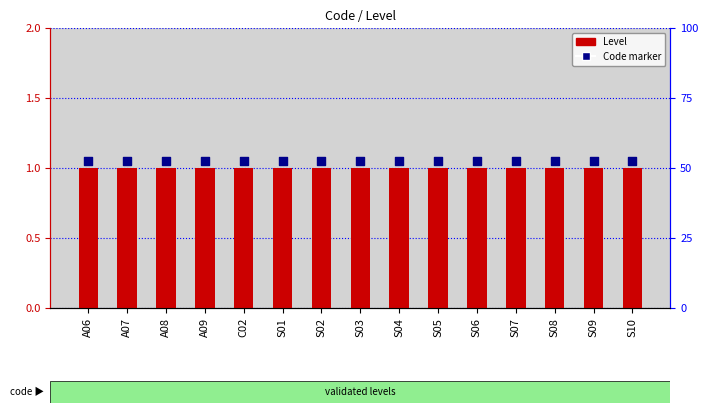

At how many categories does at least one series exceed 1?

15